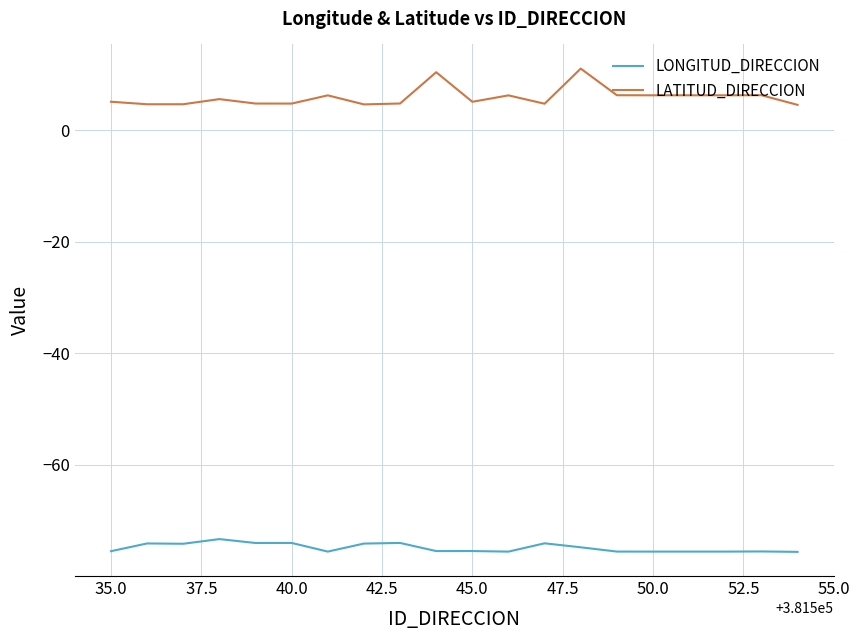

Which series has the largest range (max minus min)?

LATITUD_DIRECCION